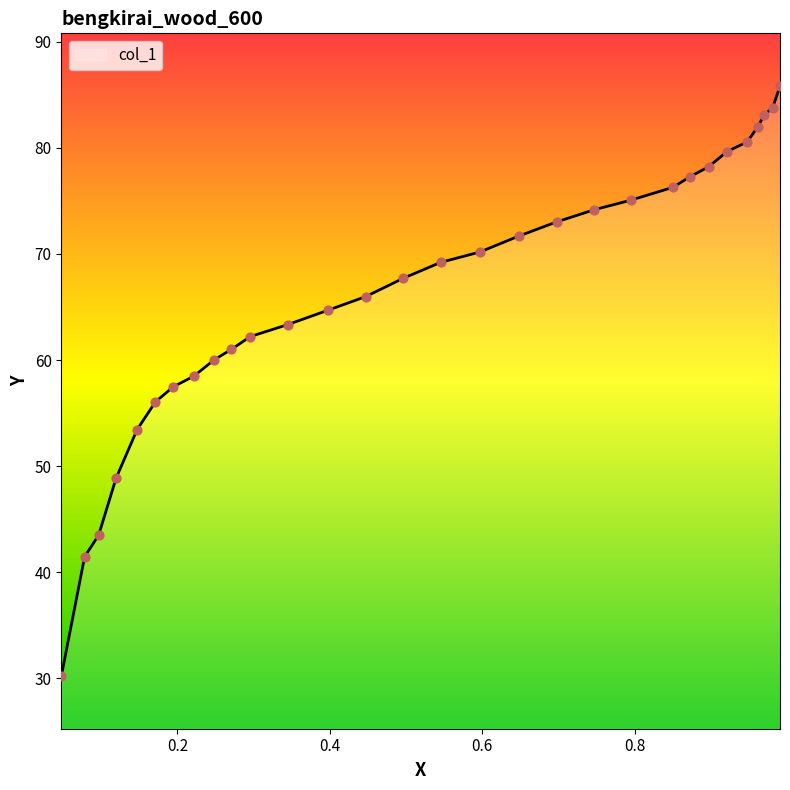

What is the difference between the maximum and minimum values?

55.6